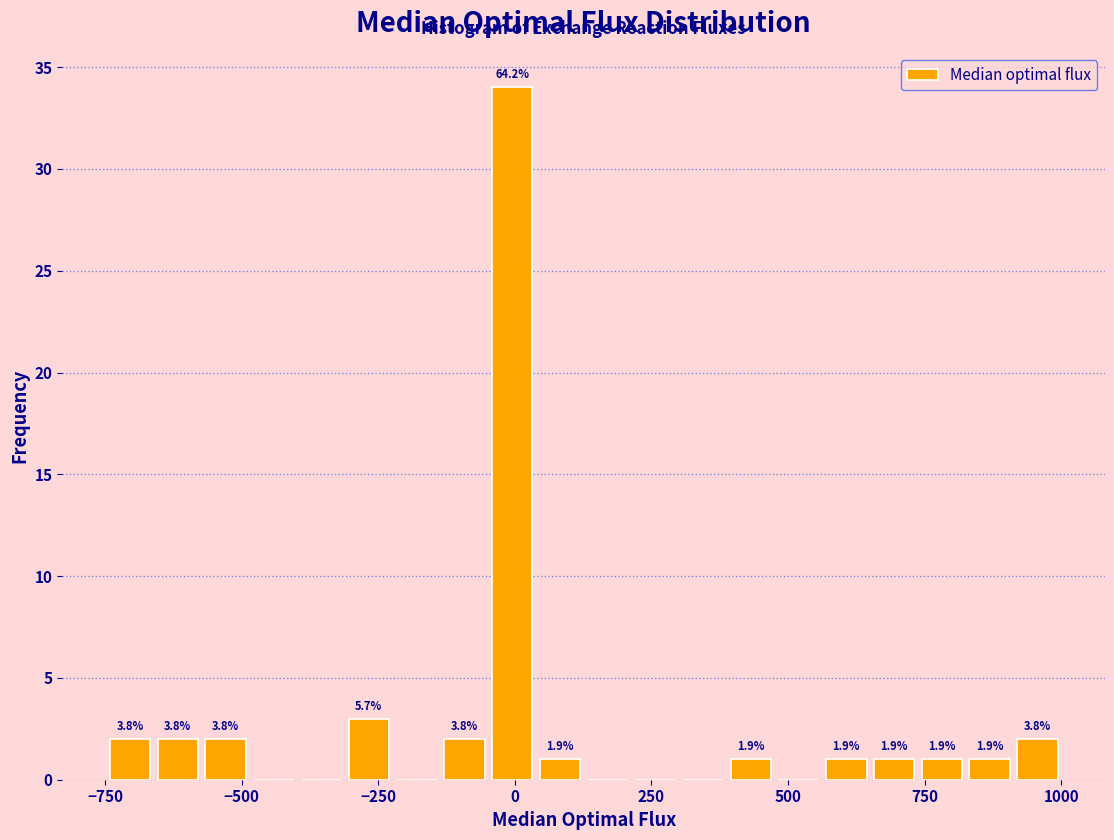

Around what value on the x-axis is the tallest bar? Give the approximate position of its centre, as read against the axis.

0